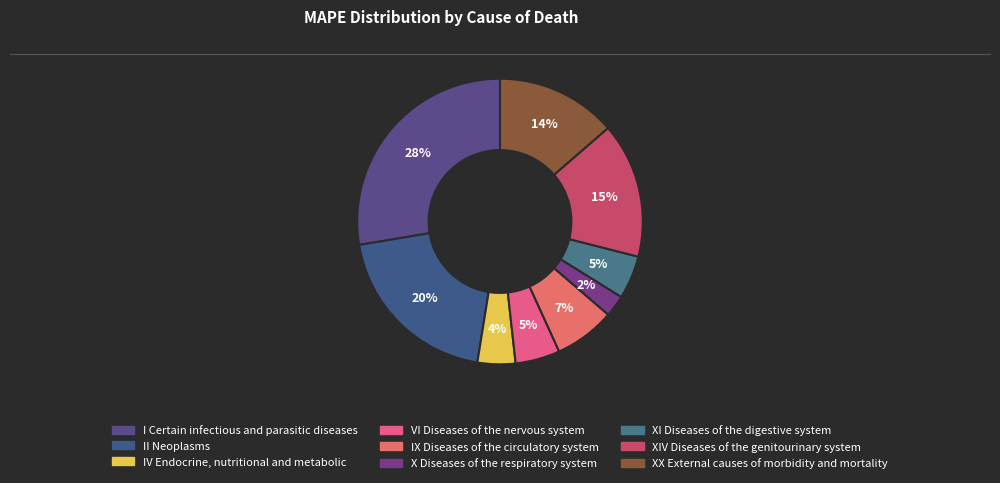

Does any single category account for the majority?

No